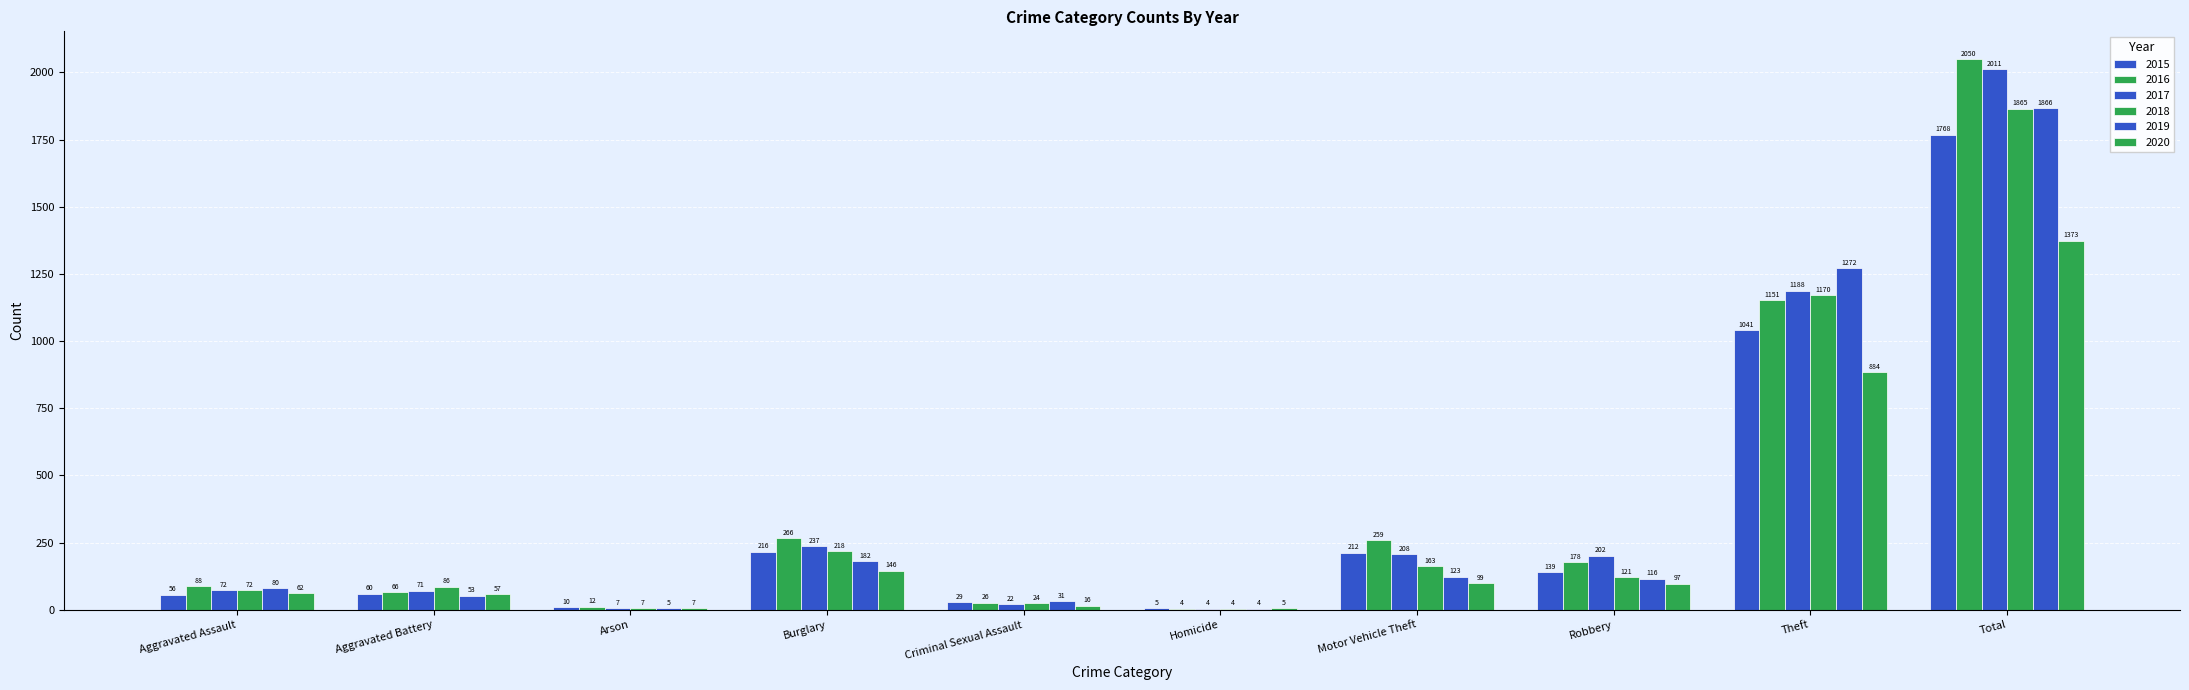

What is the difference between the second highest and second lowest values in the 2015 series?

1031